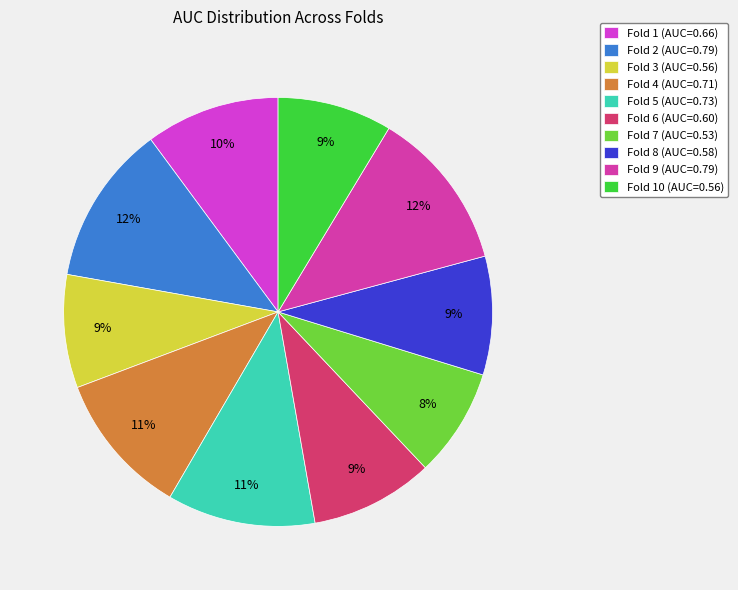

Between Fold 7 (AUC=0.53) and Fold 8 (AUC=0.58), which is larger?

Fold 8 (AUC=0.58)